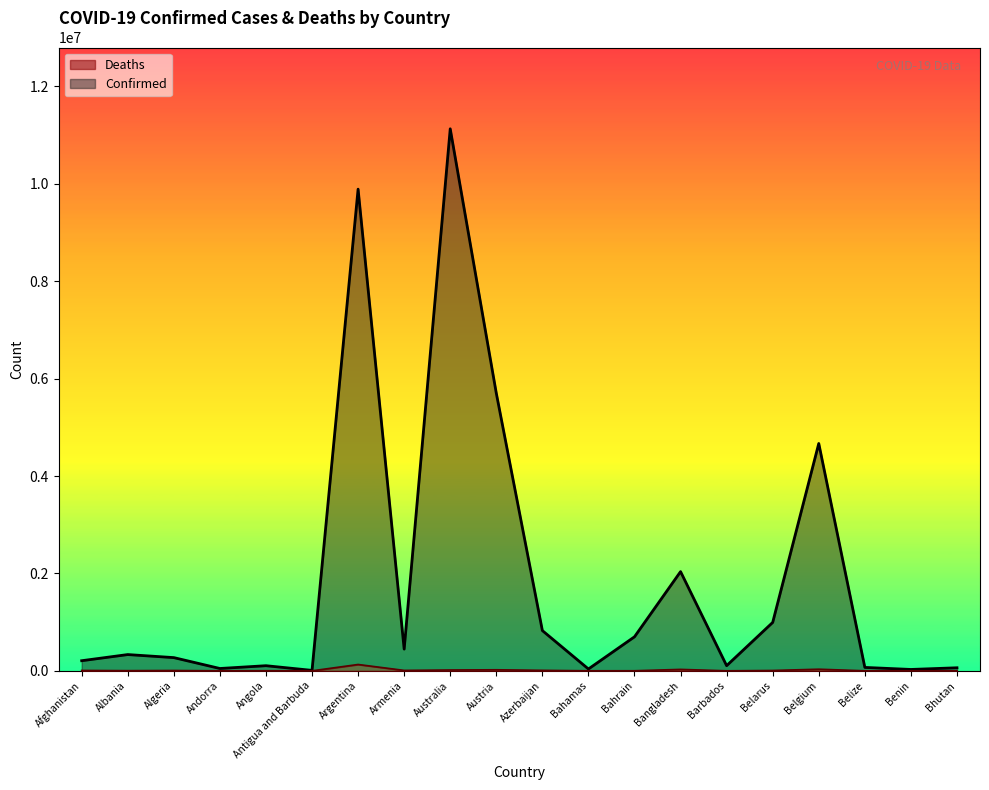

What position from the right is Austria?

11